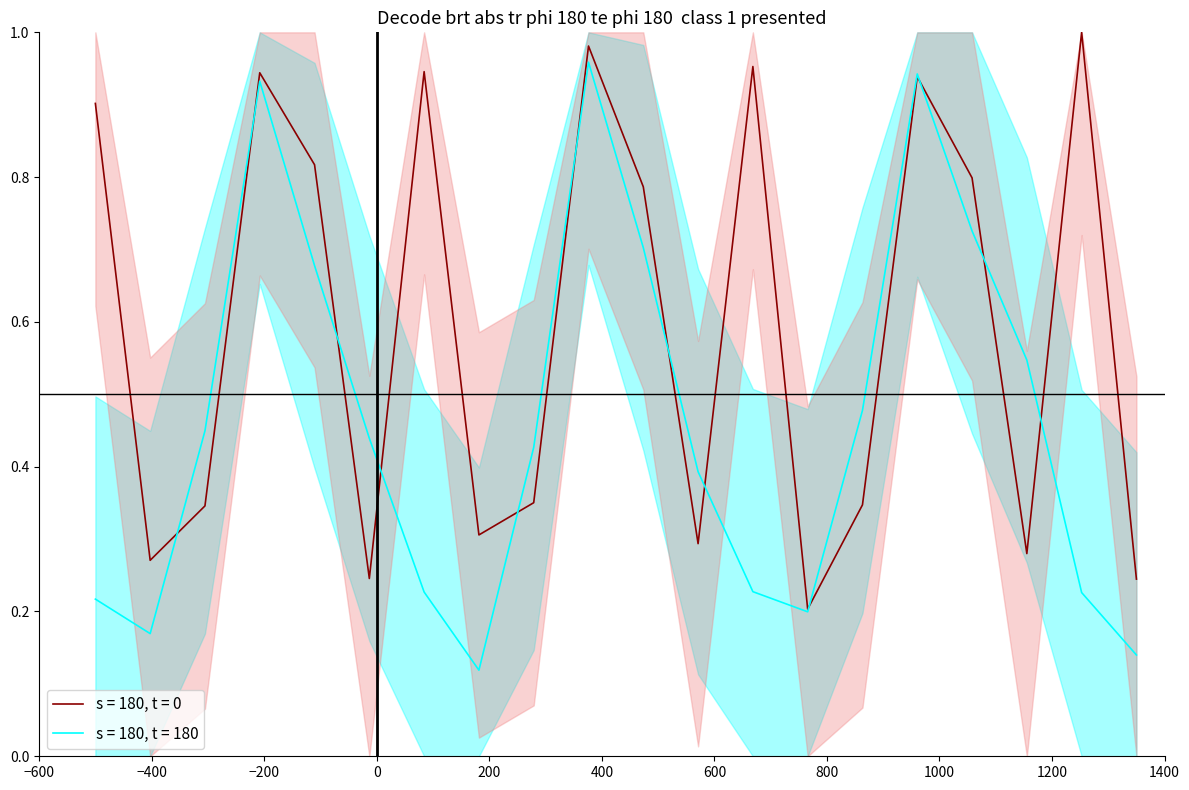

What is the maximum value shown in the chart?

1.0